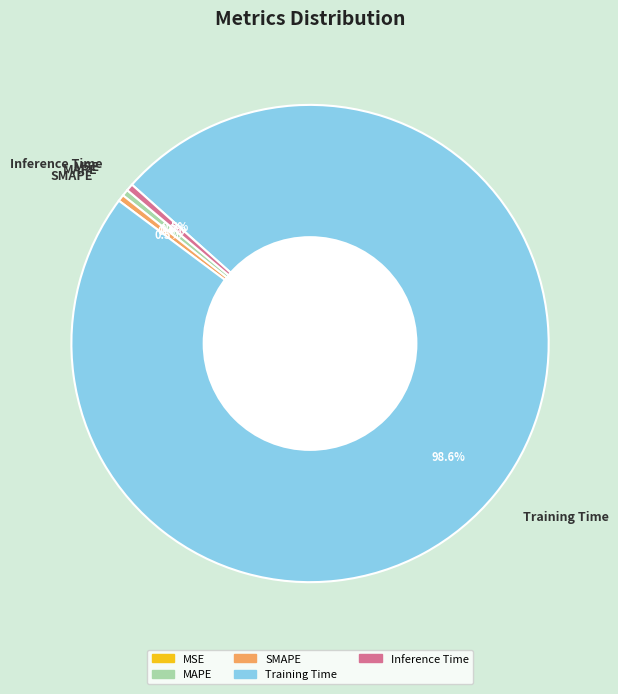

Combined, do Inference Time and Training Time account for over 50%?

Yes